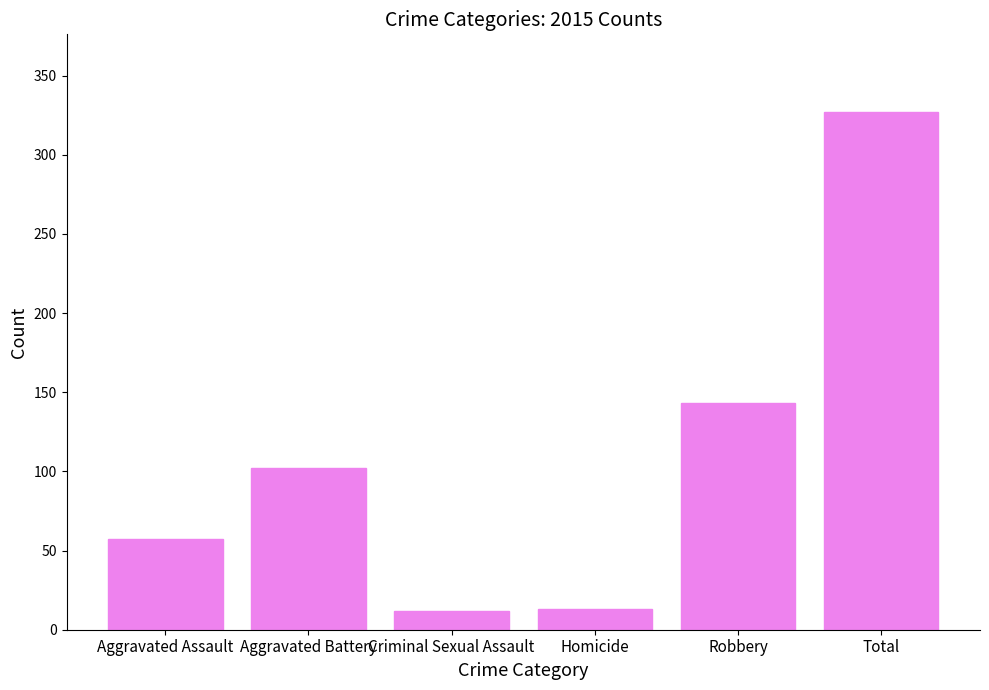

What is the value of the 6th bar from the left?

327